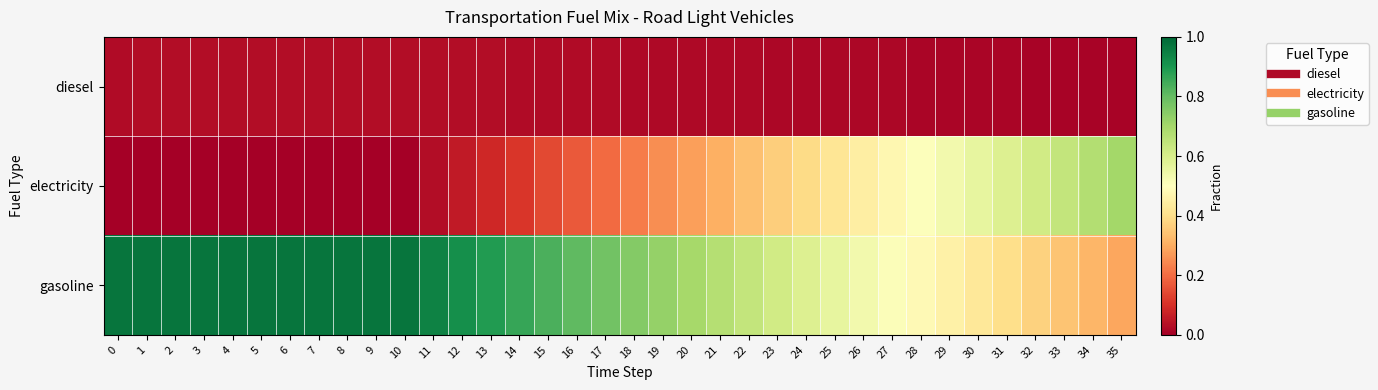

Reading left to right, extract all data points from this chart.

diesel: 0=0.0	1=0.0	2=0.0	3=0.0	4=0.0	5=0.0	6=0.0	7=0.0	8=0.0	9=0.0	10=0.0	11=0.0	12=0.0	13=0.0	14=0.0	15=0.0	16=0.0	17=0.0	18=0.0	19=0.0	20=0.0	21=0.0	22=0.0	23=0.0	24=0.0	25=0.0	26=0.0	27=0.0	28=0.0	29=0.0	30=0.0	31=0.0	32=0.0	33=0.0	34=0.0	35=0.0
electricity: 0=0.0	1=0.0	2=0.0	3=0.0	4=0.0	5=0.0	6=0.0	7=0.0	8=0.0	9=0.0	10=0.0	11=0.0	12=0.1	13=0.1	14=0.1	15=0.1	16=0.2	17=0.2	18=0.2	19=0.3	20=0.3	21=0.3	22=0.3	23=0.4	24=0.4	25=0.4	26=0.4	27=0.5	28=0.5	29=0.5	30=0.6	31=0.6	32=0.6	33=0.6	34=0.7	35=0.7
gasoline: 0=1.0	1=1.0	2=1.0	3=1.0	4=1.0	5=1.0	6=1.0	7=1.0	8=1.0	9=1.0	10=1.0	11=0.9	12=0.9	13=0.9	14=0.9	15=0.8	16=0.8	17=0.8	18=0.8	19=0.7	20=0.7	21=0.7	22=0.6	23=0.6	24=0.6	25=0.6	26=0.5	27=0.5	28=0.5	29=0.5	30=0.4	31=0.4	32=0.4	33=0.3	34=0.3	35=0.3